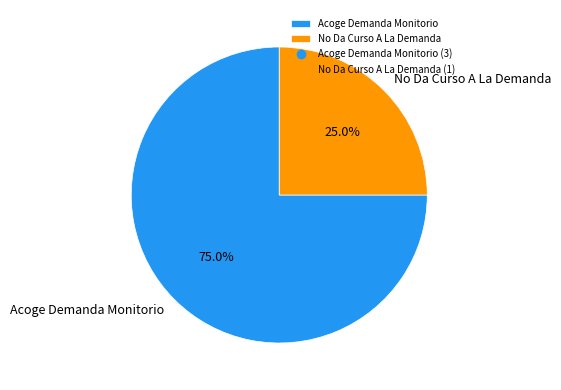

Which category accounts for the majority?

Acoge Demanda Monitorio